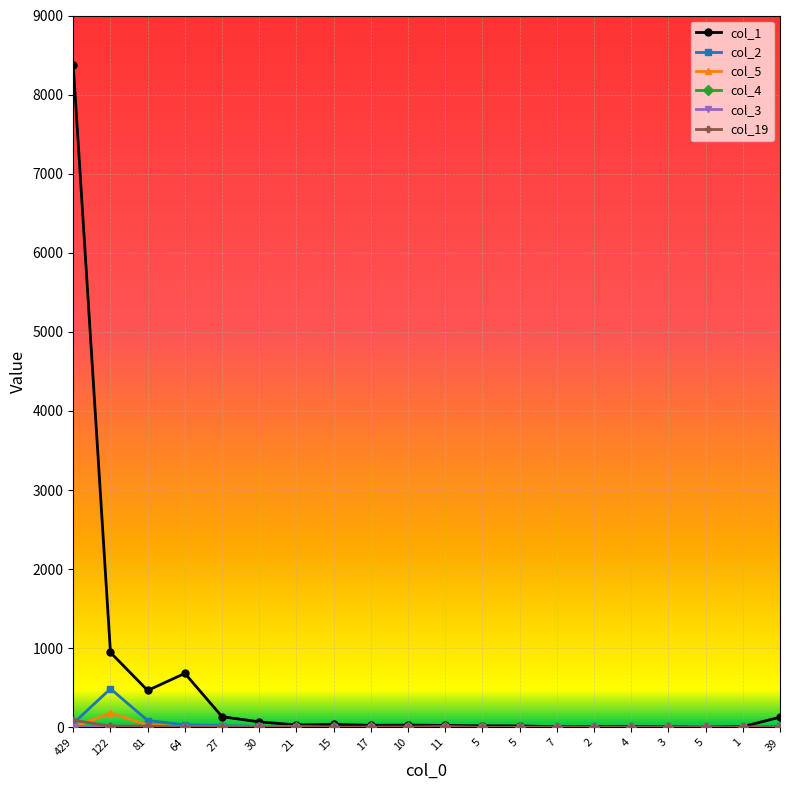

What is the average value of the col_2 series?

37